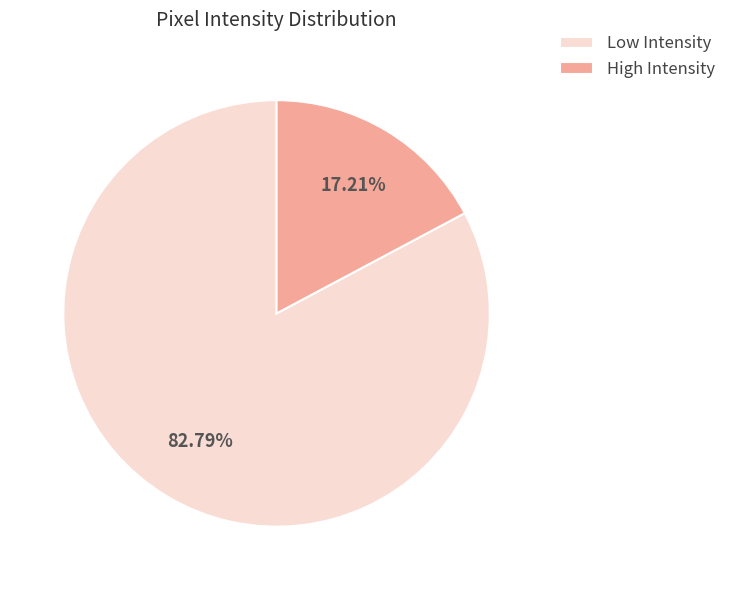

Combined, do Low Intensity and High Intensity account for over 50%?

Yes